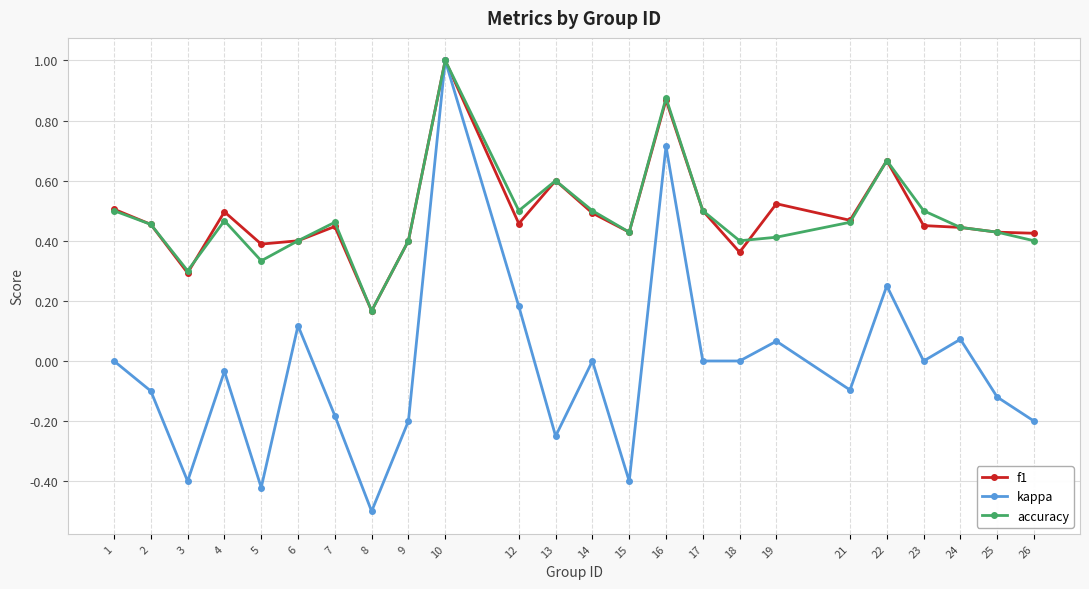

How many categories are shown in the chart?

24